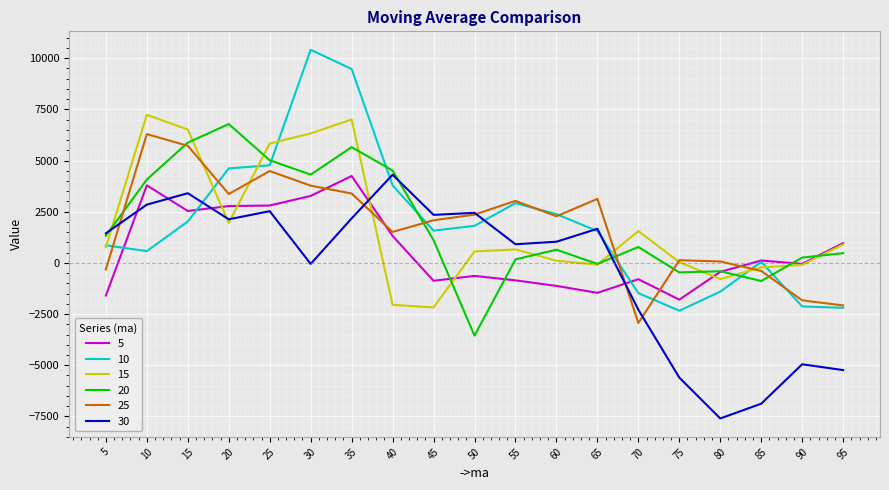

Which series has the largest range (max minus min)?

10